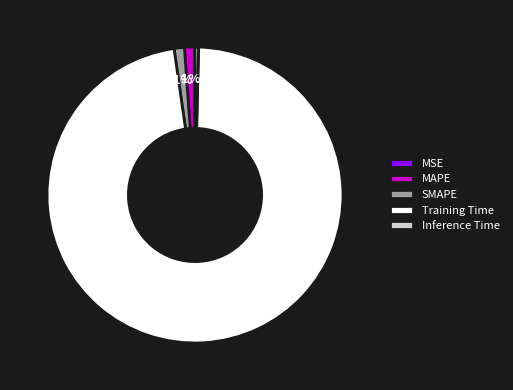

To the nearest percent, what percentage of the pie is SMAPE?

1%